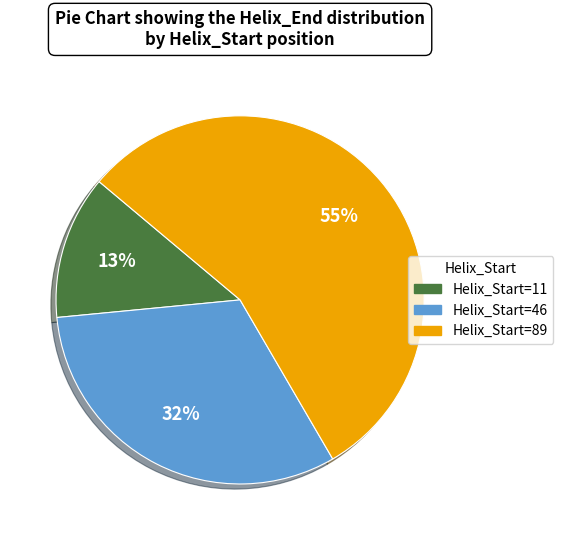

To the nearest percent, what is the average slice percentage?

33%